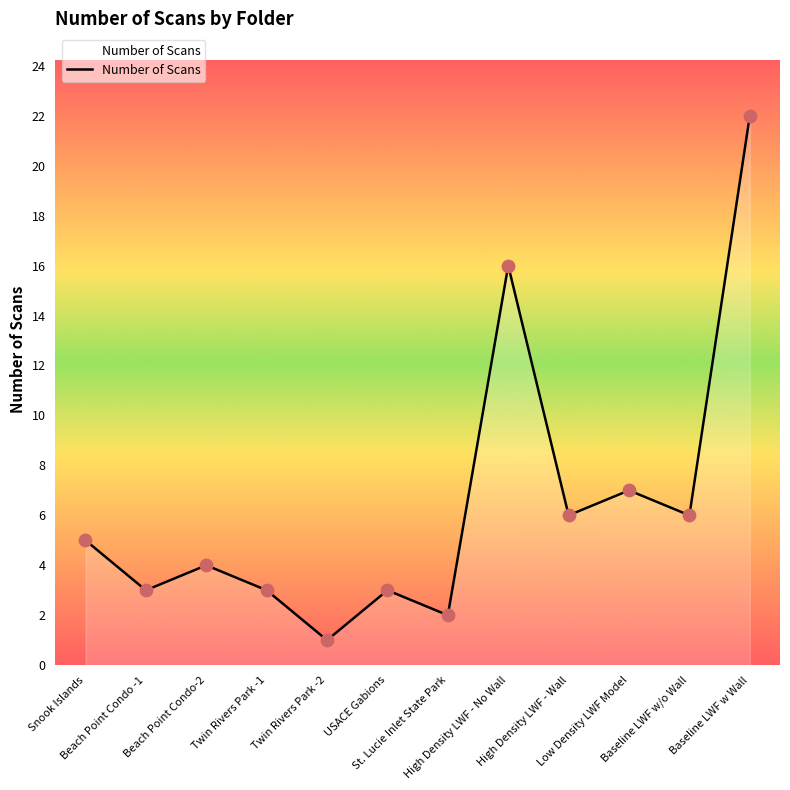

Which has a higher value, Baseline LWF w Wall or St. Lucie Inlet State Park?

Baseline LWF w Wall